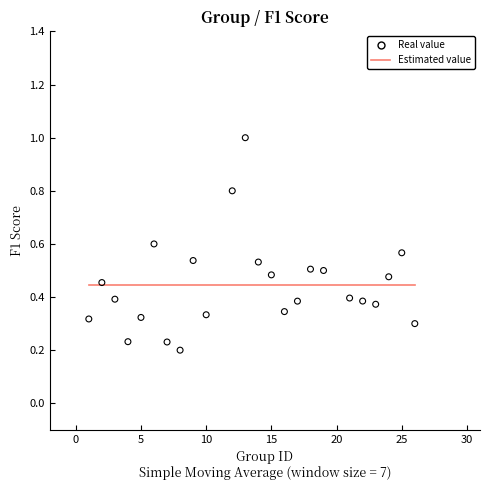

What is the range of Y values (max minus min)?

0.8